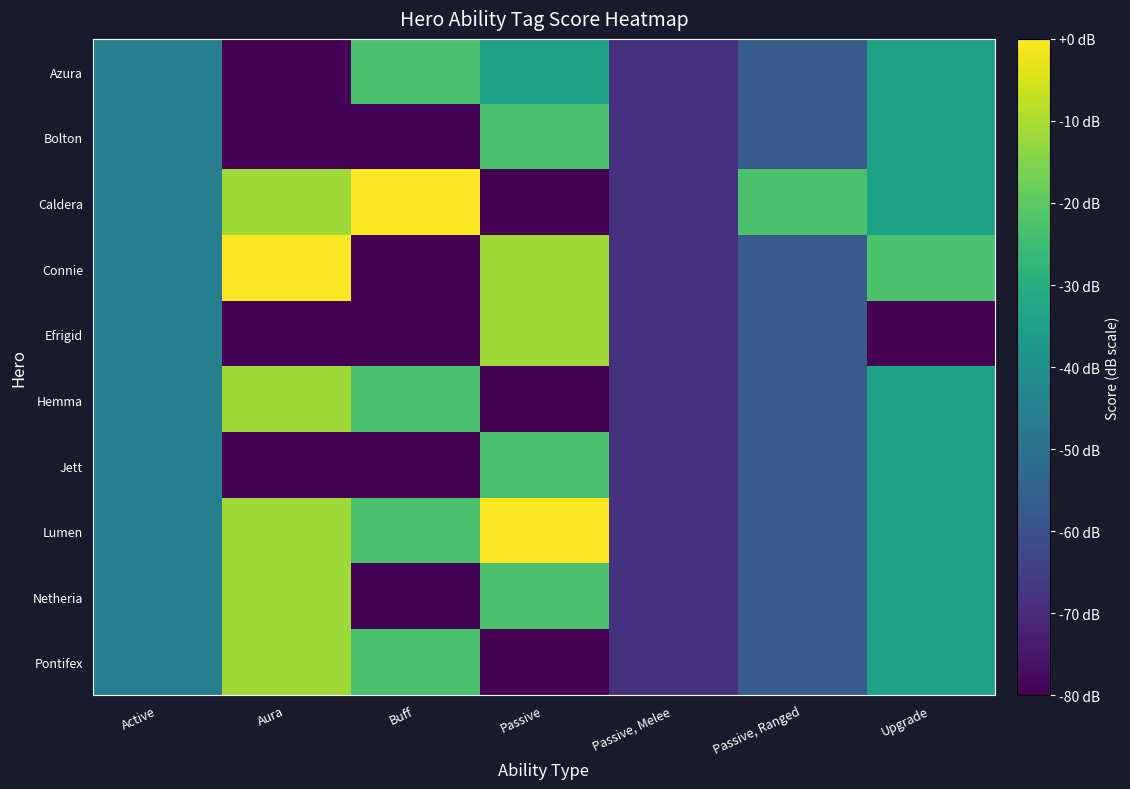

Which series has the largest total across all categories?

Lumen